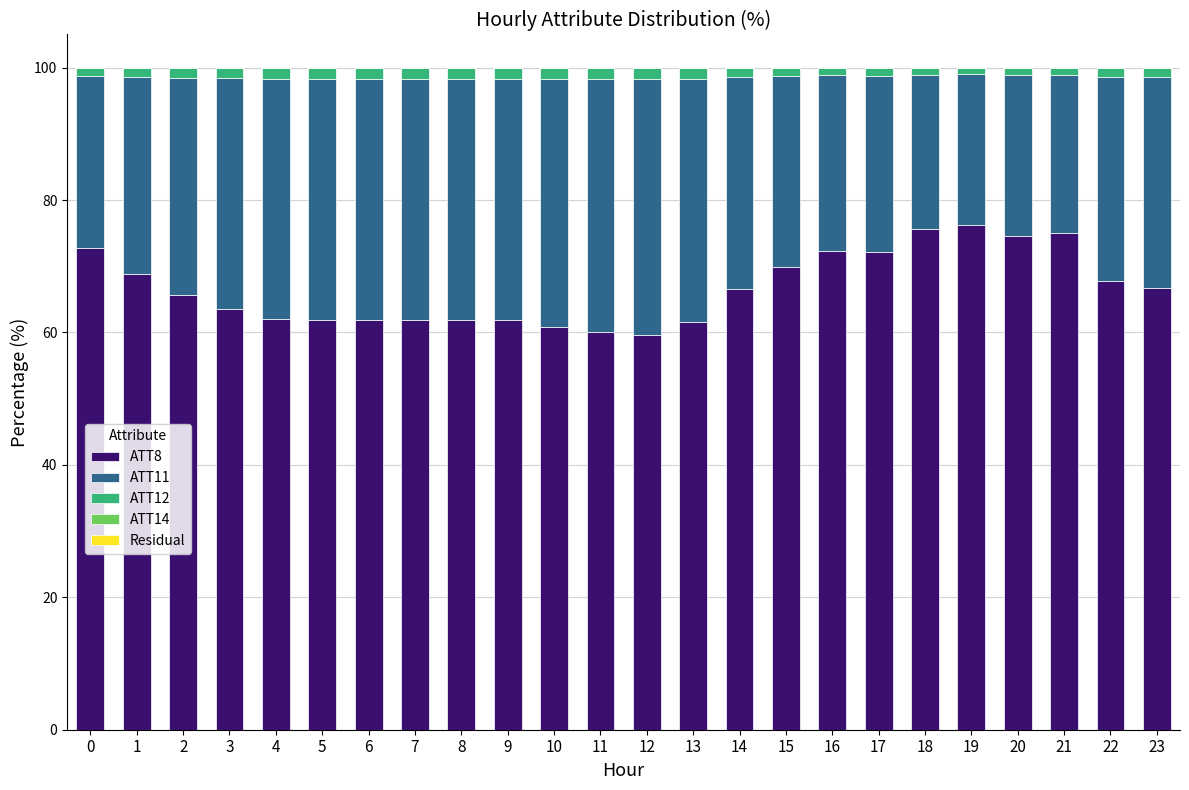

True or false: ATT8 has a value of 31.3 at 6.

False